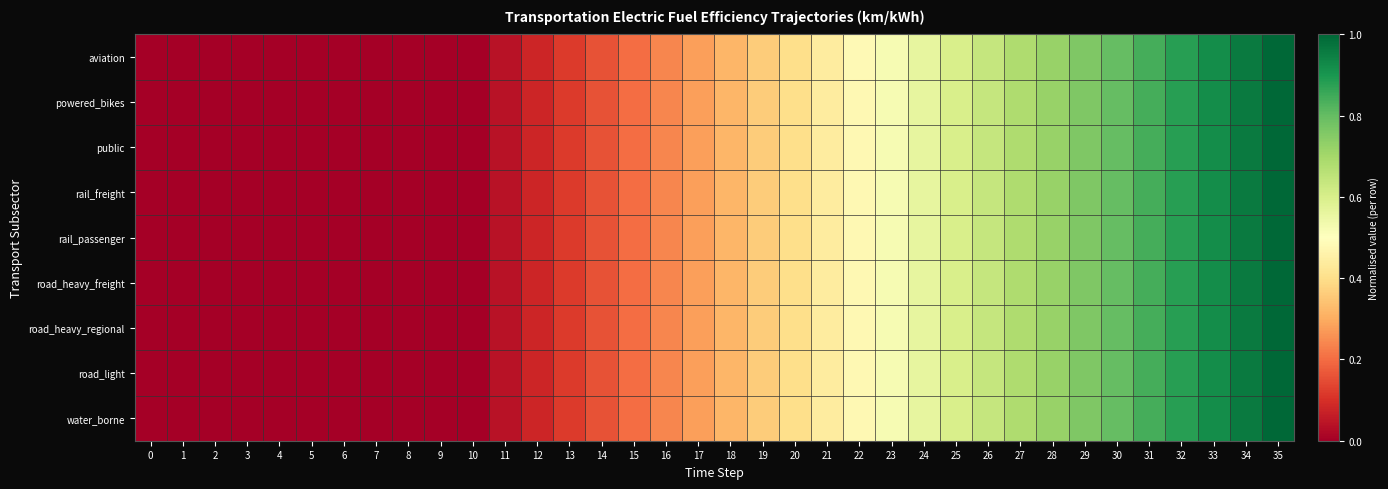

Reading right to left, list all the values displayed in this chart.

aviation: 35=1.0	34=1.0	33=0.9	32=0.9	31=0.8	30=0.8	29=0.8	28=0.7	27=0.7	26=0.6	25=0.6	24=0.6	23=0.5	22=0.5	21=0.4	20=0.4	19=0.4	18=0.3	17=0.3	16=0.2	15=0.2	14=0.2	13=0.1	12=0.1	11=0.0	10=0.0	9=0.0	8=0.0	7=0.0	6=0.0	5=0.0	4=0.0	3=0.0	2=0.0	1=0.0	0=0.0
powered_bikes: 35=1.0	34=1.0	33=0.9	32=0.9	31=0.8	30=0.8	29=0.8	28=0.7	27=0.7	26=0.6	25=0.6	24=0.6	23=0.5	22=0.5	21=0.4	20=0.4	19=0.4	18=0.3	17=0.3	16=0.2	15=0.2	14=0.2	13=0.1	12=0.1	11=0.0	10=0.0	9=0.0	8=0.0	7=0.0	6=0.0	5=0.0	4=0.0	3=0.0	2=0.0	1=0.0	0=0.0
public: 35=1.0	34=1.0	33=0.9	32=0.9	31=0.8	30=0.8	29=0.8	28=0.7	27=0.7	26=0.6	25=0.6	24=0.6	23=0.5	22=0.5	21=0.4	20=0.4	19=0.4	18=0.3	17=0.3	16=0.2	15=0.2	14=0.2	13=0.1	12=0.1	11=0.0	10=0.0	9=0.0	8=0.0	7=0.0	6=0.0	5=0.0	4=0.0	3=0.0	2=0.0	1=0.0	0=0.0
rail_freight: 35=1.0	34=1.0	33=0.9	32=0.9	31=0.8	30=0.8	29=0.8	28=0.7	27=0.7	26=0.6	25=0.6	24=0.6	23=0.5	22=0.5	21=0.4	20=0.4	19=0.4	18=0.3	17=0.3	16=0.2	15=0.2	14=0.2	13=0.1	12=0.1	11=0.0	10=0.0	9=0.0	8=0.0	7=0.0	6=0.0	5=0.0	4=0.0	3=0.0	2=0.0	1=0.0	0=0.0
rail_passenger: 35=1.0	34=1.0	33=0.9	32=0.9	31=0.8	30=0.8	29=0.8	28=0.7	27=0.7	26=0.6	25=0.6	24=0.6	23=0.5	22=0.5	21=0.4	20=0.4	19=0.4	18=0.3	17=0.3	16=0.2	15=0.2	14=0.2	13=0.1	12=0.1	11=0.0	10=0.0	9=0.0	8=0.0	7=0.0	6=0.0	5=0.0	4=0.0	3=0.0	2=0.0	1=0.0	0=0.0
road_heavy_freight: 35=1.0	34=1.0	33=0.9	32=0.9	31=0.8	30=0.8	29=0.8	28=0.7	27=0.7	26=0.6	25=0.6	24=0.6	23=0.5	22=0.5	21=0.4	20=0.4	19=0.4	18=0.3	17=0.3	16=0.2	15=0.2	14=0.2	13=0.1	12=0.1	11=0.0	10=0.0	9=0.0	8=0.0	7=0.0	6=0.0	5=0.0	4=0.0	3=0.0	2=0.0	1=0.0	0=0.0
road_heavy_regional: 35=1.0	34=1.0	33=0.9	32=0.9	31=0.8	30=0.8	29=0.8	28=0.7	27=0.7	26=0.6	25=0.6	24=0.6	23=0.5	22=0.5	21=0.4	20=0.4	19=0.4	18=0.3	17=0.3	16=0.2	15=0.2	14=0.2	13=0.1	12=0.1	11=0.0	10=0.0	9=0.0	8=0.0	7=0.0	6=0.0	5=0.0	4=0.0	3=0.0	2=0.0	1=0.0	0=0.0
road_light: 35=1.0	34=1.0	33=0.9	32=0.9	31=0.8	30=0.8	29=0.8	28=0.7	27=0.7	26=0.6	25=0.6	24=0.6	23=0.5	22=0.5	21=0.4	20=0.4	19=0.4	18=0.3	17=0.3	16=0.2	15=0.2	14=0.2	13=0.1	12=0.1	11=0.0	10=0.0	9=0.0	8=0.0	7=0.0	6=0.0	5=0.0	4=0.0	3=0.0	2=0.0	1=0.0	0=0.0
water_borne: 35=1.0	34=1.0	33=0.9	32=0.9	31=0.8	30=0.8	29=0.8	28=0.7	27=0.7	26=0.6	25=0.6	24=0.6	23=0.5	22=0.5	21=0.4	20=0.4	19=0.4	18=0.3	17=0.3	16=0.2	15=0.2	14=0.2	13=0.1	12=0.1	11=0.0	10=0.0	9=0.0	8=0.0	7=0.0	6=0.0	5=0.0	4=0.0	3=0.0	2=0.0	1=0.0	0=0.0